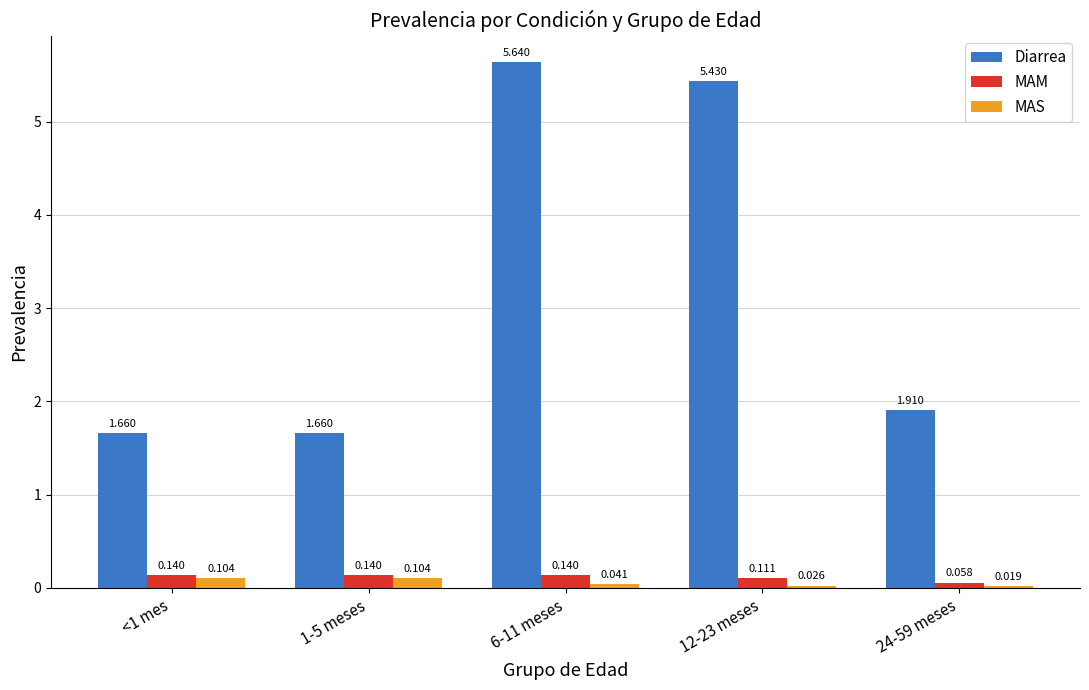

What is the total value across all series at 24-59 meses?

2.0